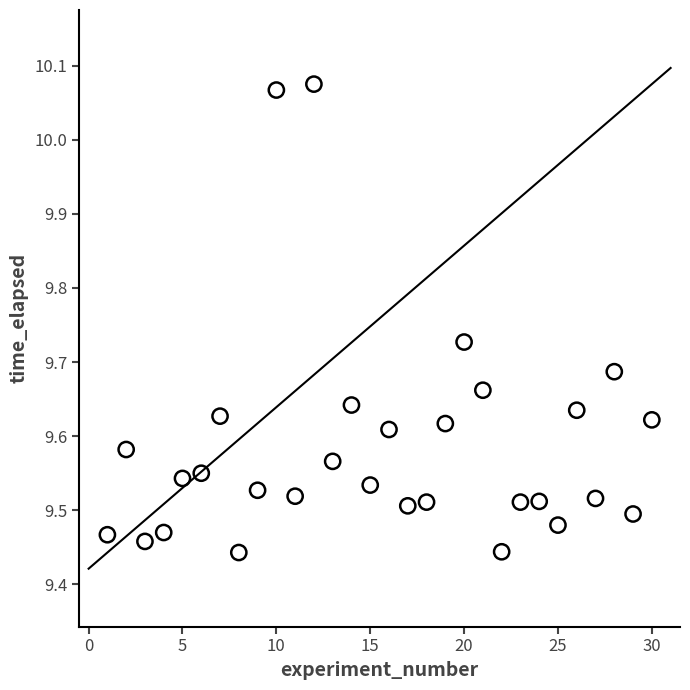

What is the range of Y values (max minus min)?

0.6